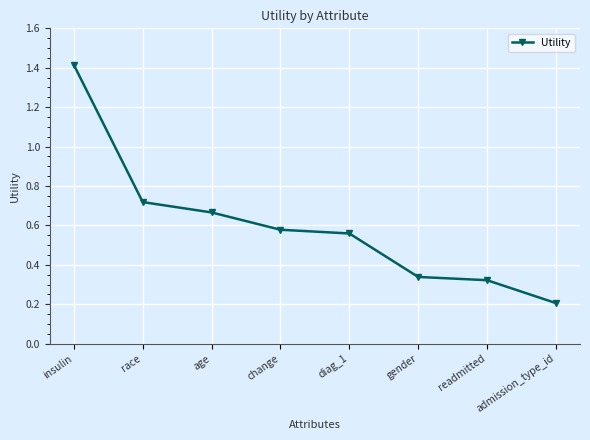

What position from the right is change?

5